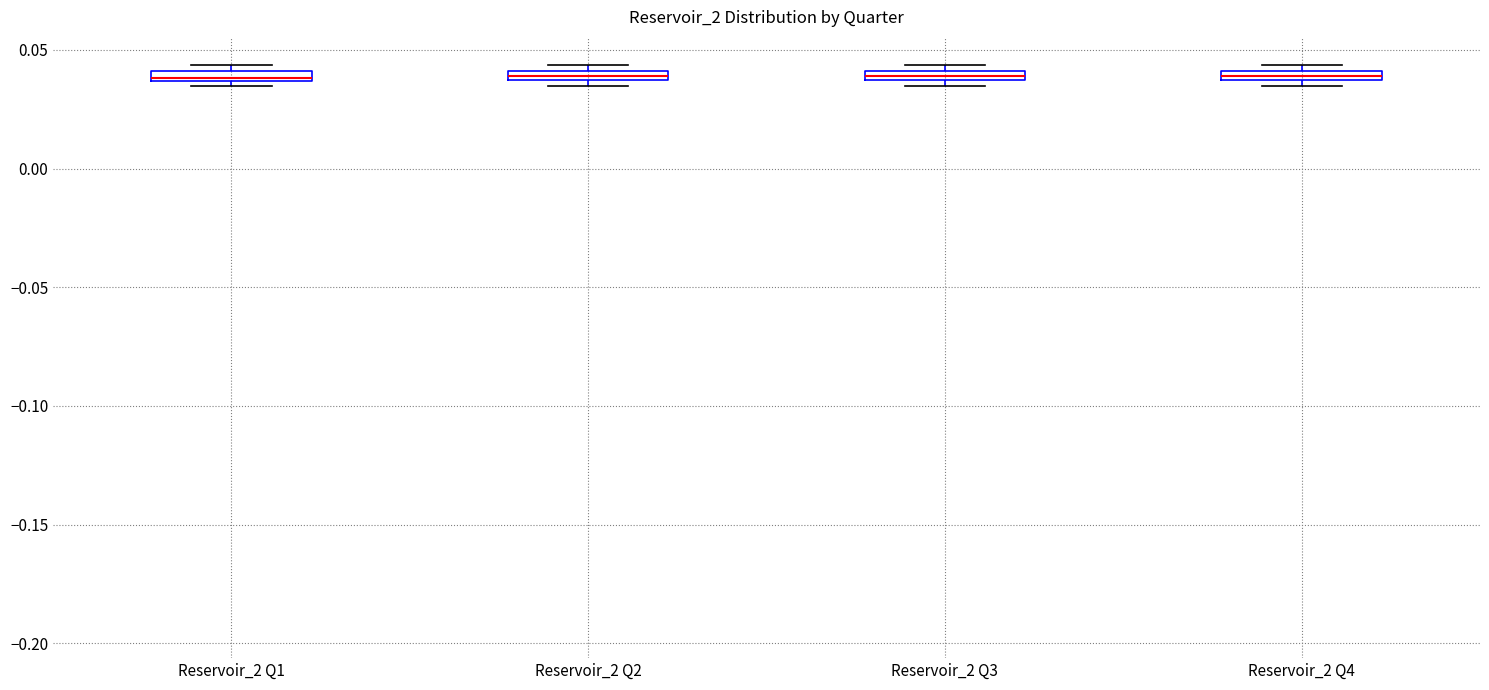

Where is the lower edge of the box for Reservoir_2 Q2 on the y-axis? The values are not printed on the chart, so give them approximately, as read against the axis.

0.035